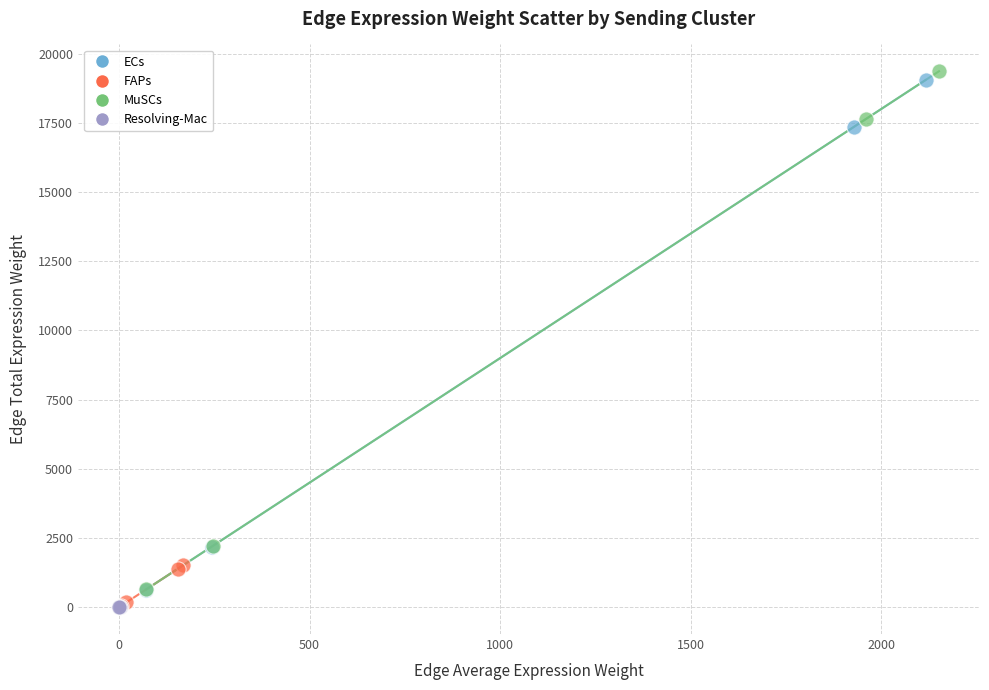

What are all the series names shown in the legend?

ECs, FAPs, MuSCs, Resolving-Mac